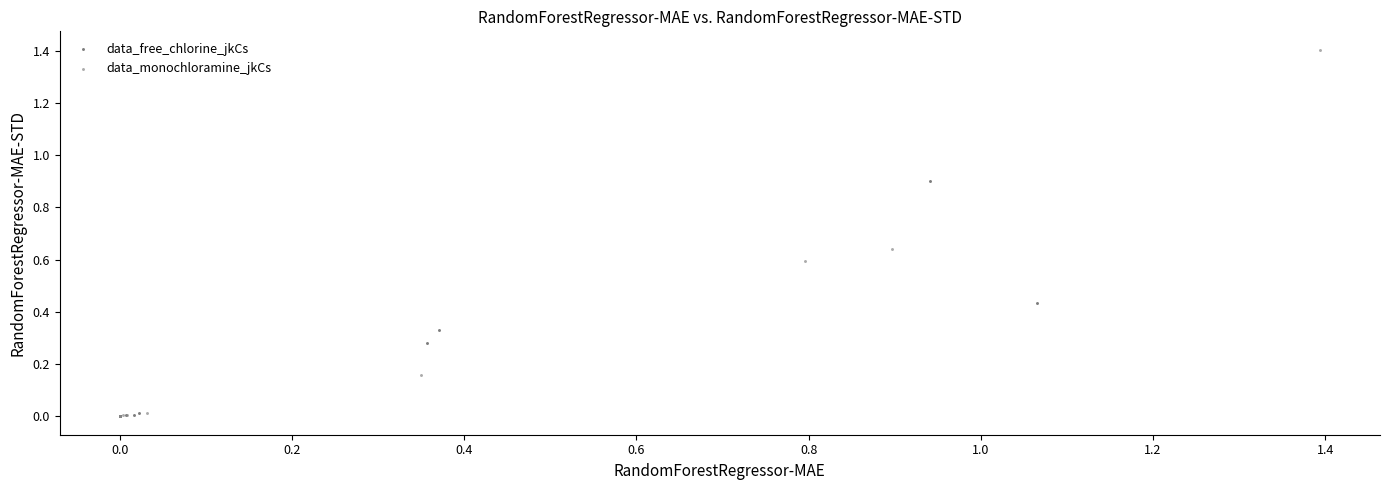

Which series has the largest Y range (max minus min)?

data_monochloramine_jkCs